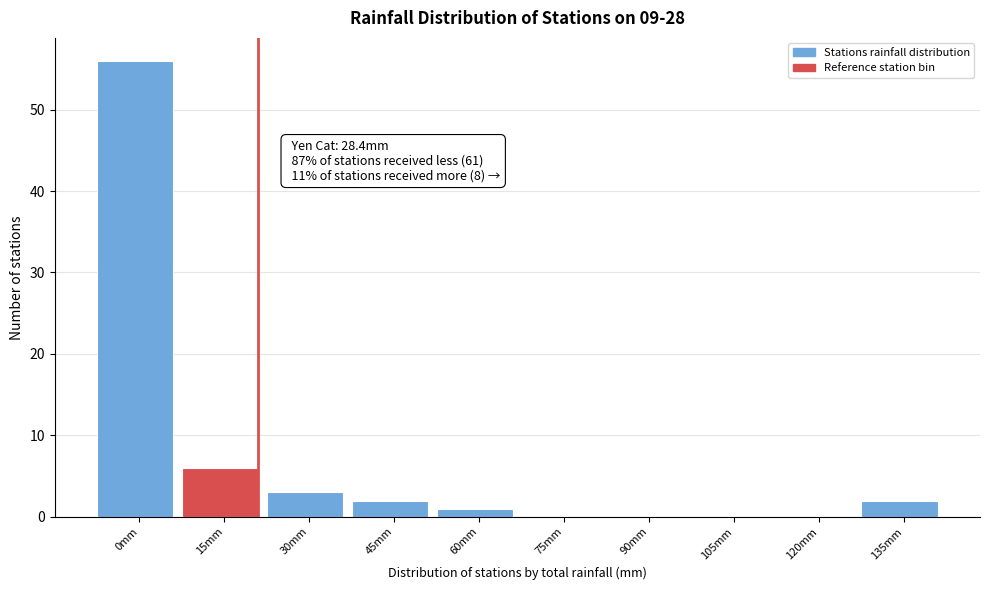

Reading right to left, extract all data points from this chart.

135mm=2	120mm=0	105mm=0	90mm=0	75mm=0	60mm=1	45mm=2	30mm=3	15mm=6	0mm=56